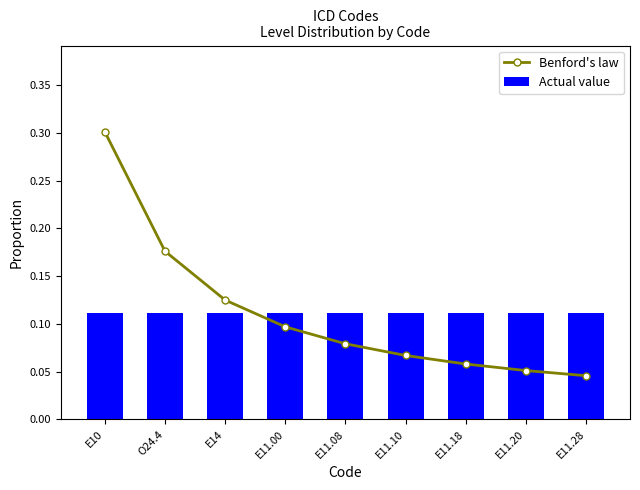

What value does the Benford's law series have at E11.08?

0.1